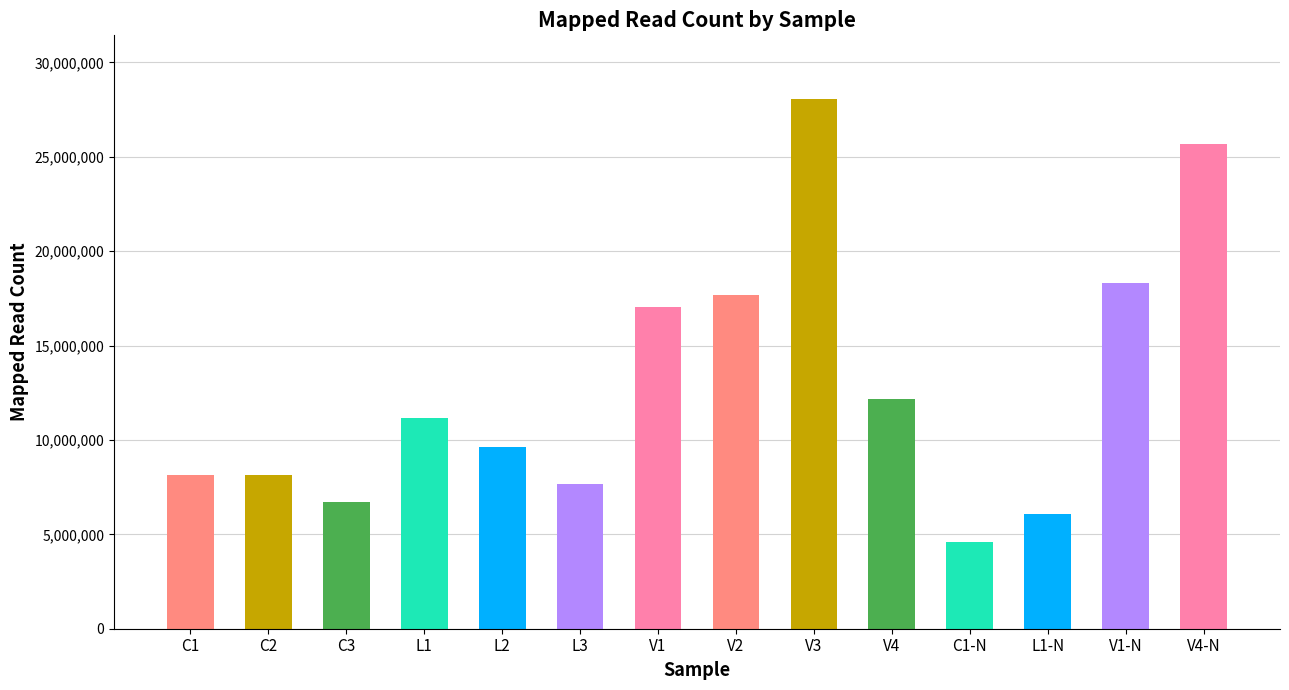

Are the bars horizontal?

No